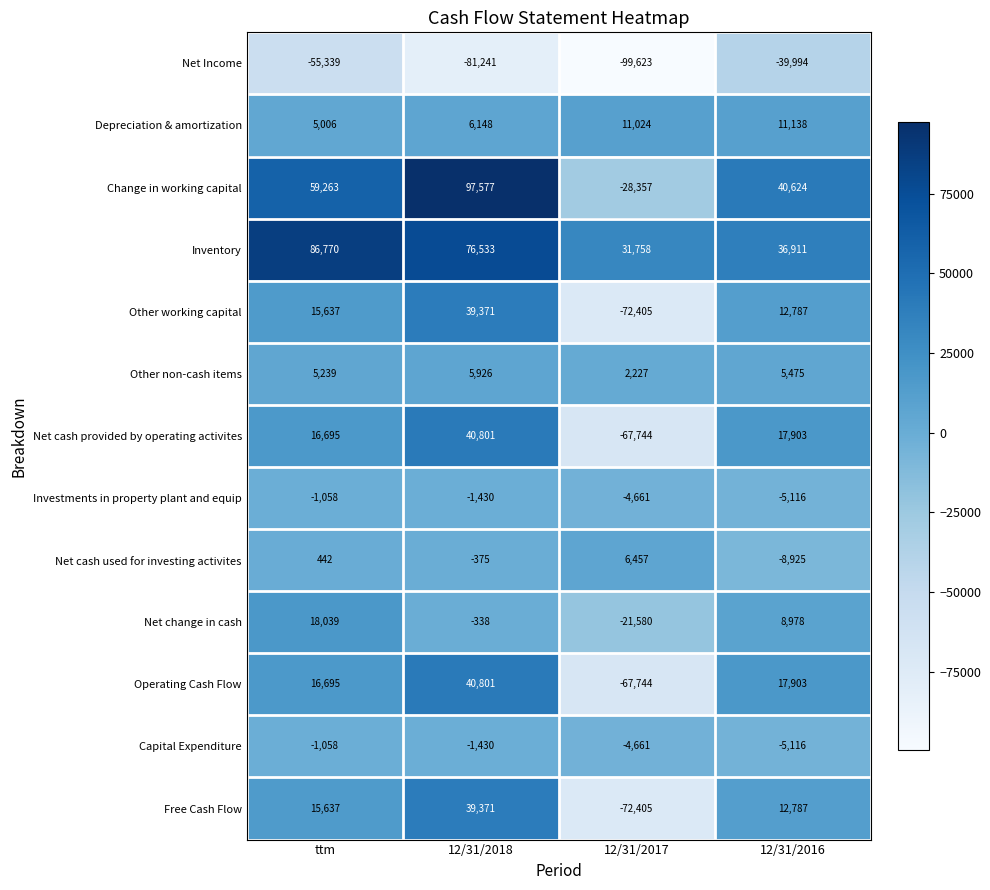

Is it true that Net cash used for investing activites equals -8925 at 12/31/2016?

True